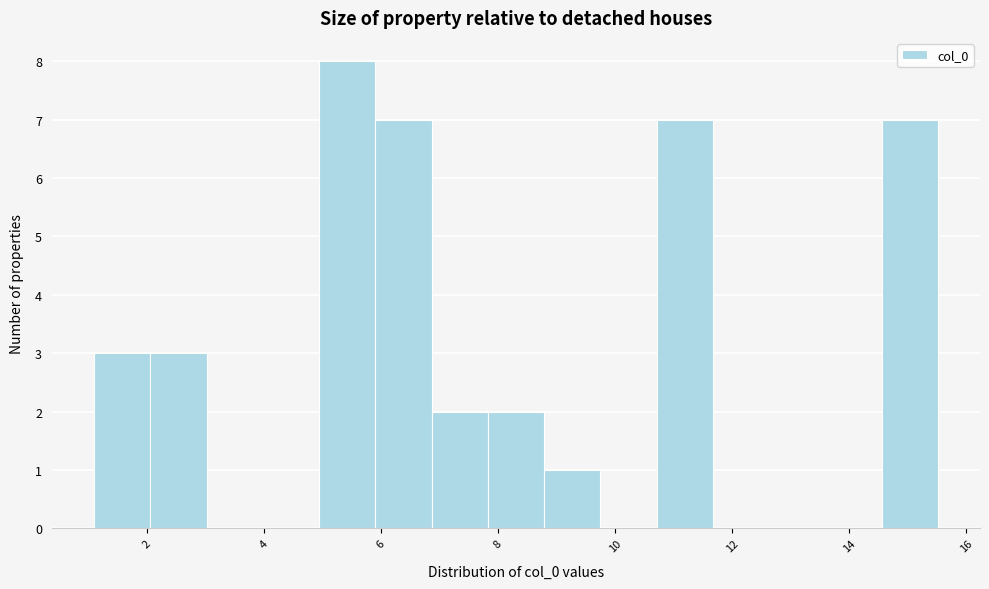

Reading left to right, transcribe this chart: for each bar, give the range it covers on the x-axis and its height. Neither the bar edges nor the heights are printed on the chart, so give them approximately, as read against the axes.

1.2 to 2.0: 3
2.0 to 3.0: 3
3.0 to 4.0: 0
4.0 to 5.0: 0
5.0 to 6.0: 8
6.0 to 6.8: 7
6.8 to 7.8: 2
7.8 to 8.8: 2
8.8 to 9.8: 1
9.8 to 10.8: 0
10.8 to 11.6: 7
11.6 to 12.6: 0
12.6 to 13.6: 0
13.6 to 14.6: 0
14.6 to 15.6: 7